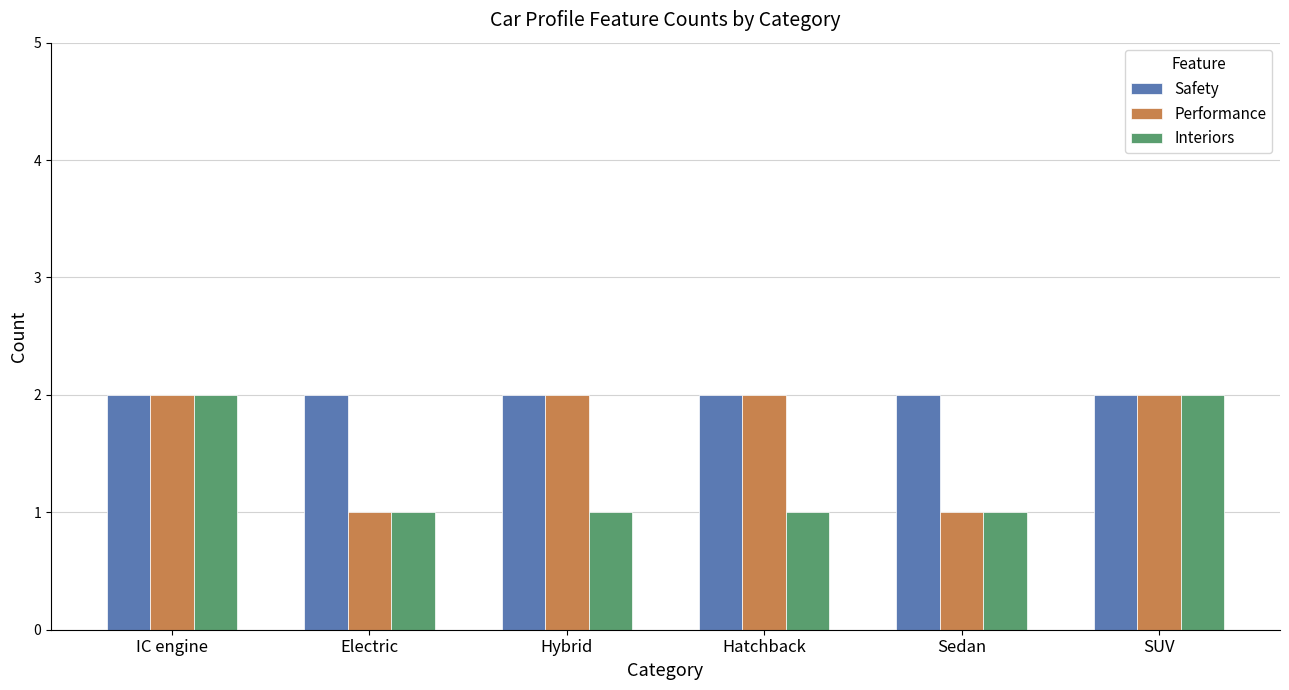

Reading left to right, what are all the values shown in this chart?

Safety: IC engine=2	Electric=2	Hybrid=2	Hatchback=2	Sedan=2	SUV=2
Performance: IC engine=2	Electric=1	Hybrid=2	Hatchback=2	Sedan=1	SUV=2
Interiors: IC engine=2	Electric=1	Hybrid=1	Hatchback=1	Sedan=1	SUV=2